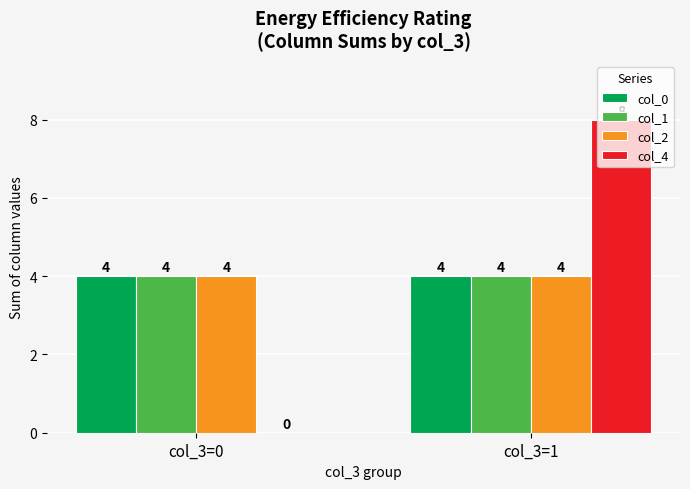

Between col_3=0 and col_3=1, which series saw the biggest shift?

col_4